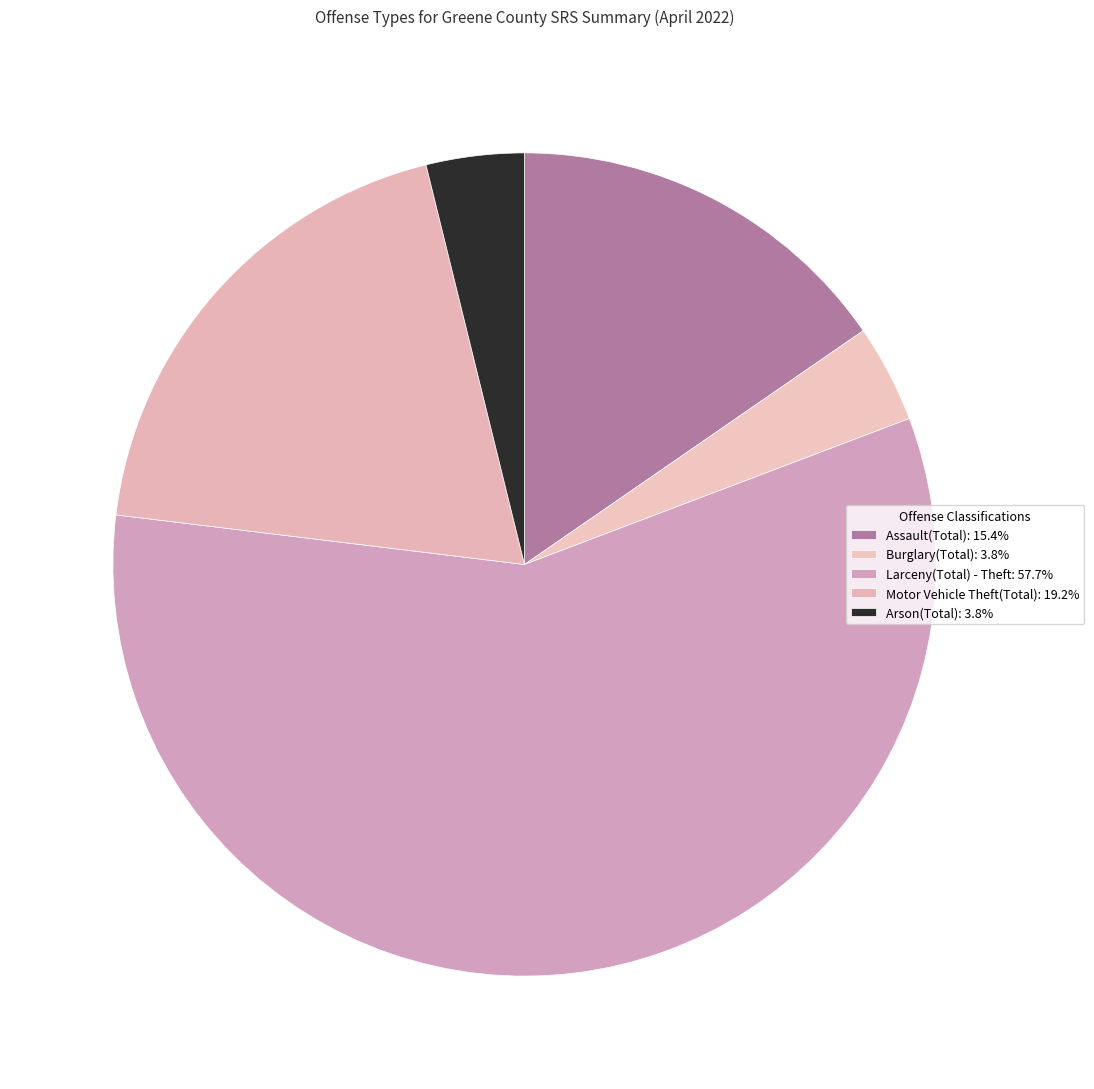

Count the number of slices in the pie.

5